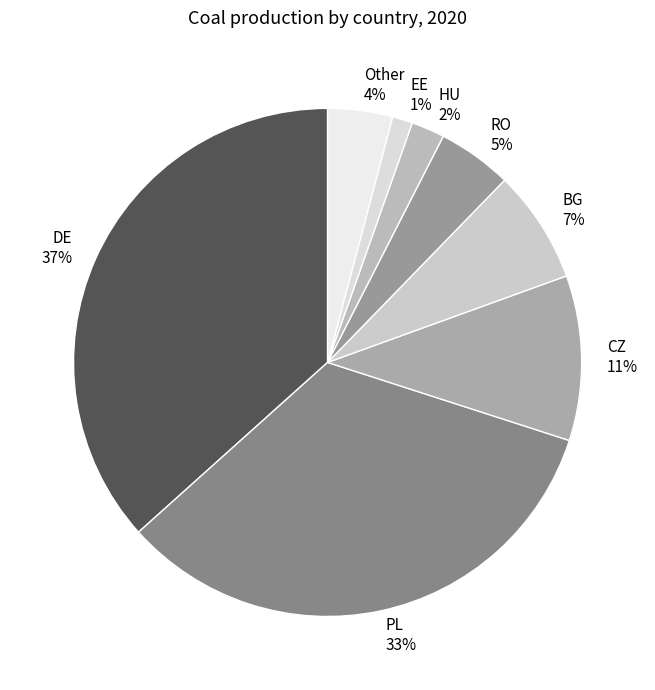

How many segments does this pie chart have?

8